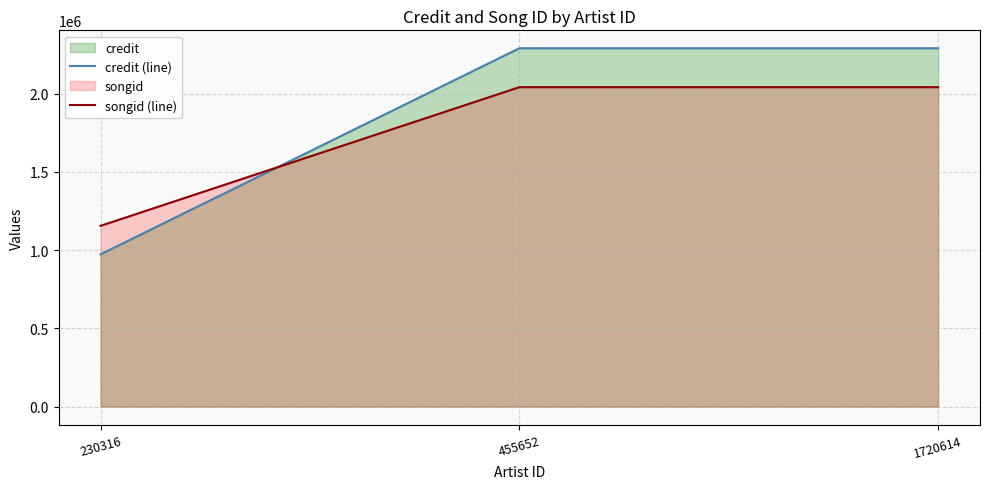

At which label is songid (line) closest to 1598968?

230316